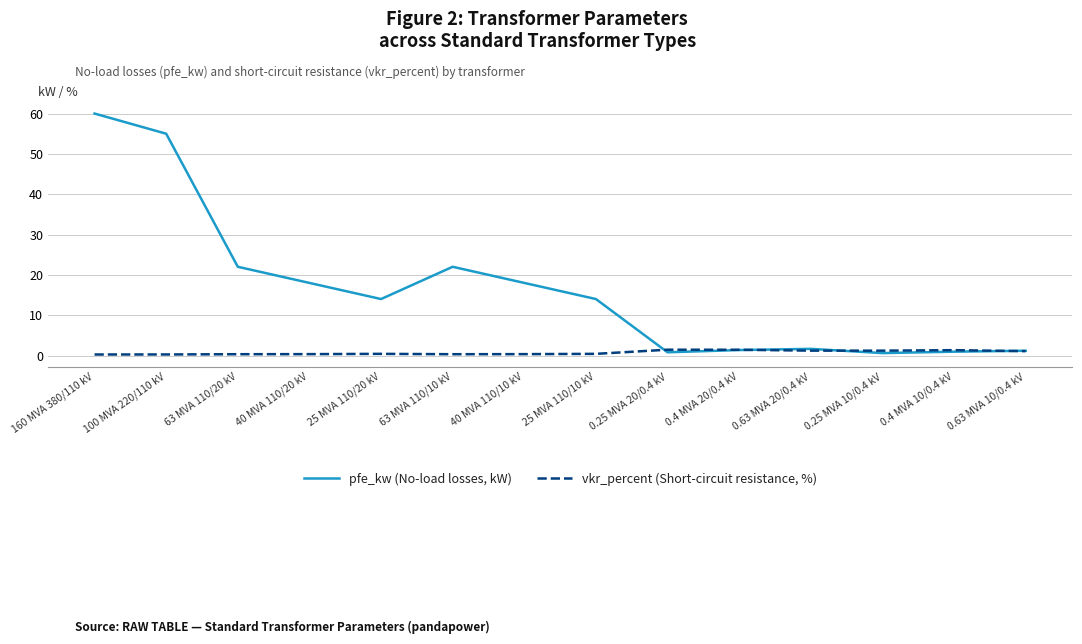

The value of pfe_kw (No-load losses, kW) at 63 MVA 110/20 kV is 22.0. True or false?

True